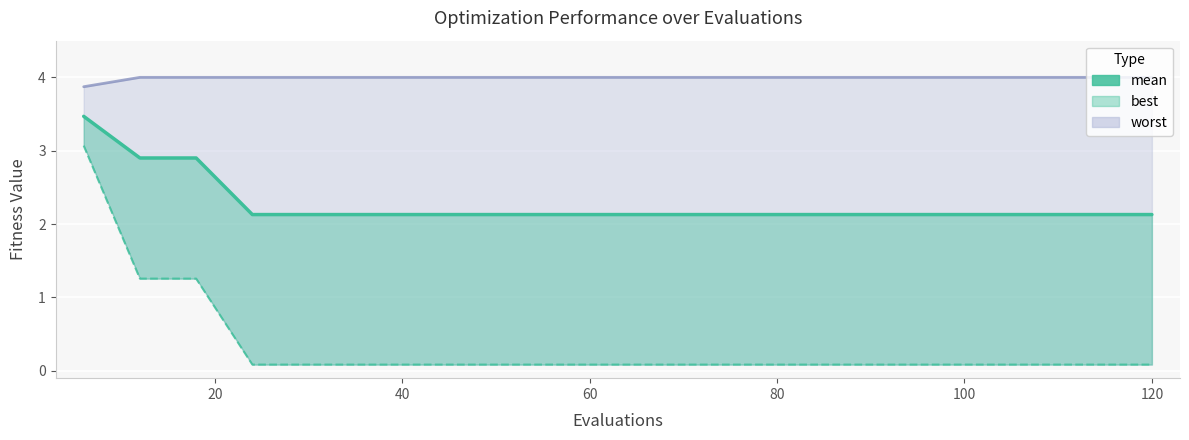

Read the worst (line) value at 60.

4.0